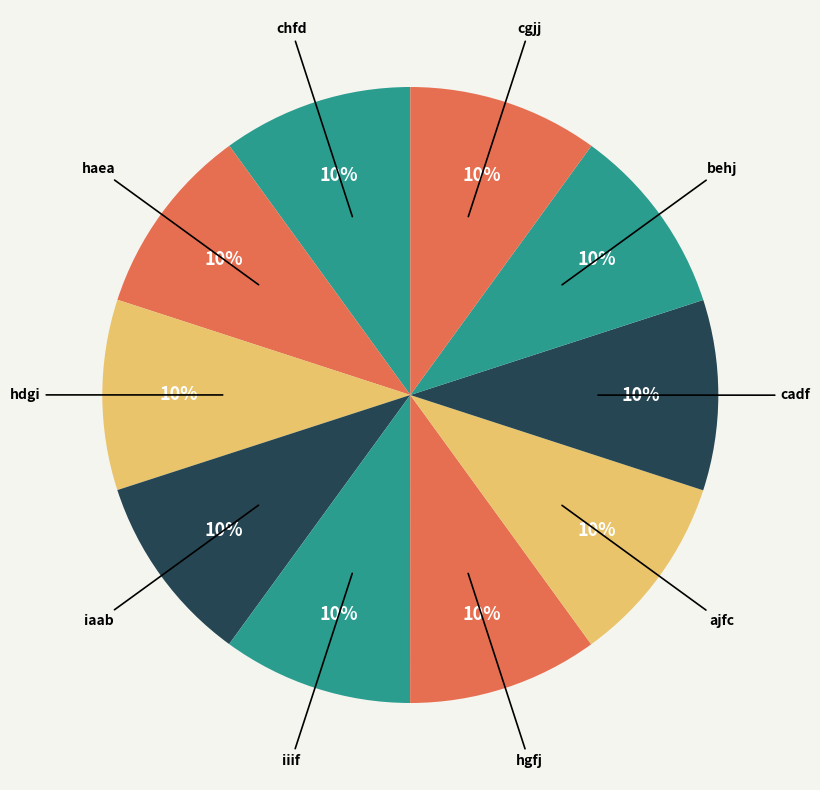

What is the ratio of the value at hdgi to the value at chfd?

1.0